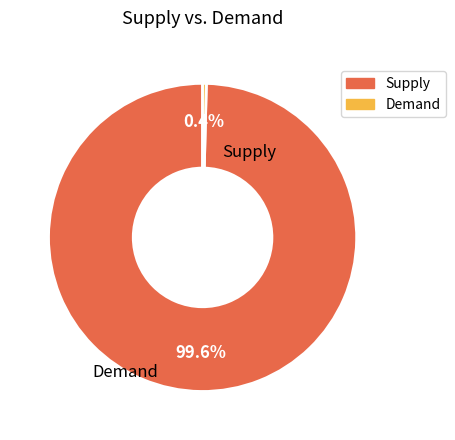

Does any single category account for the majority?

Yes